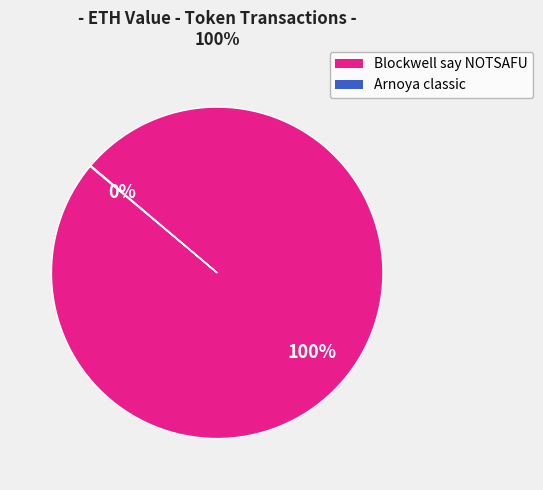

Is there a majority slice in this chart?

Yes